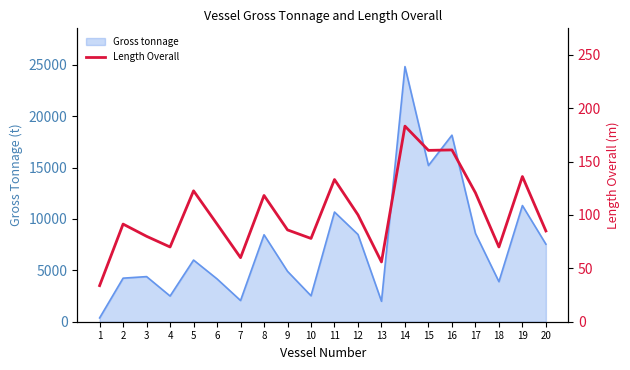

Does the chart display data point markers on the line(s)?

No